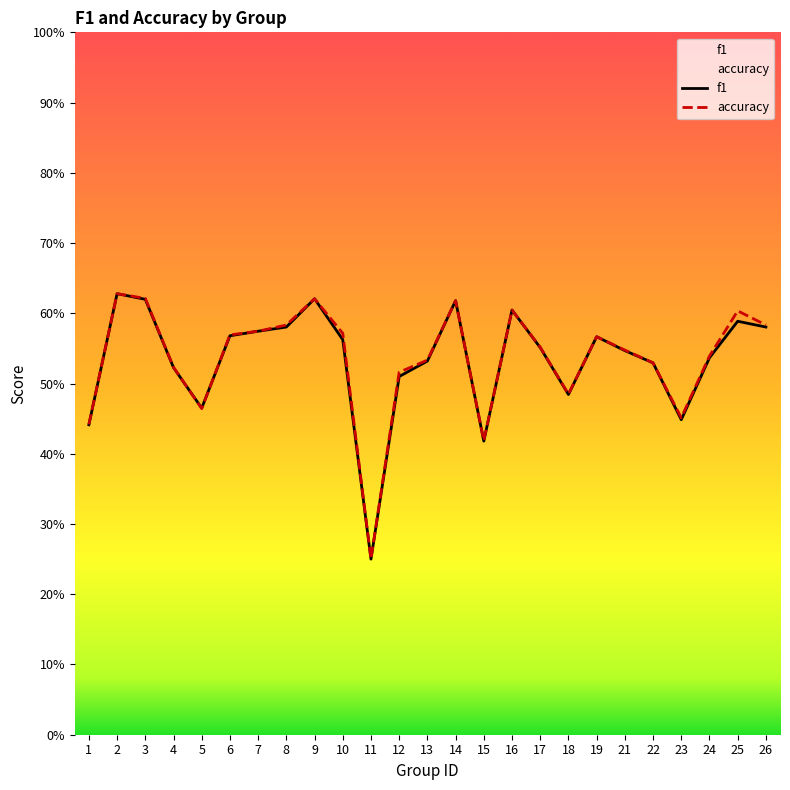

Is the value of accuracy at 23 greater than the value of f1 at 21?

No